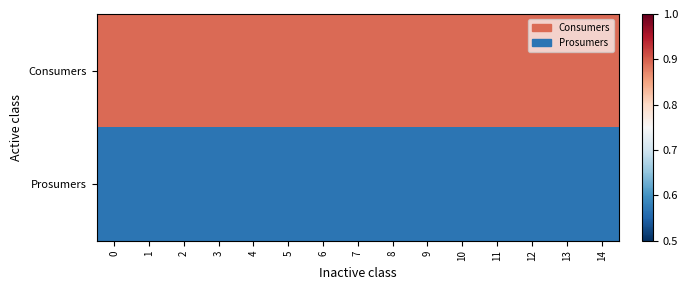

List the series in order of their peak value, lowest first.

Prosumers, Consumers